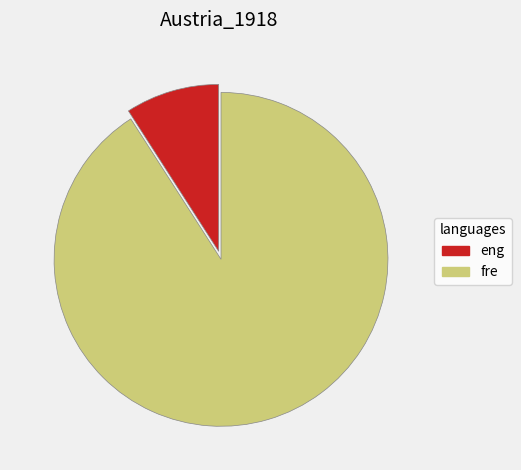

Does any single category account for the majority?

Yes